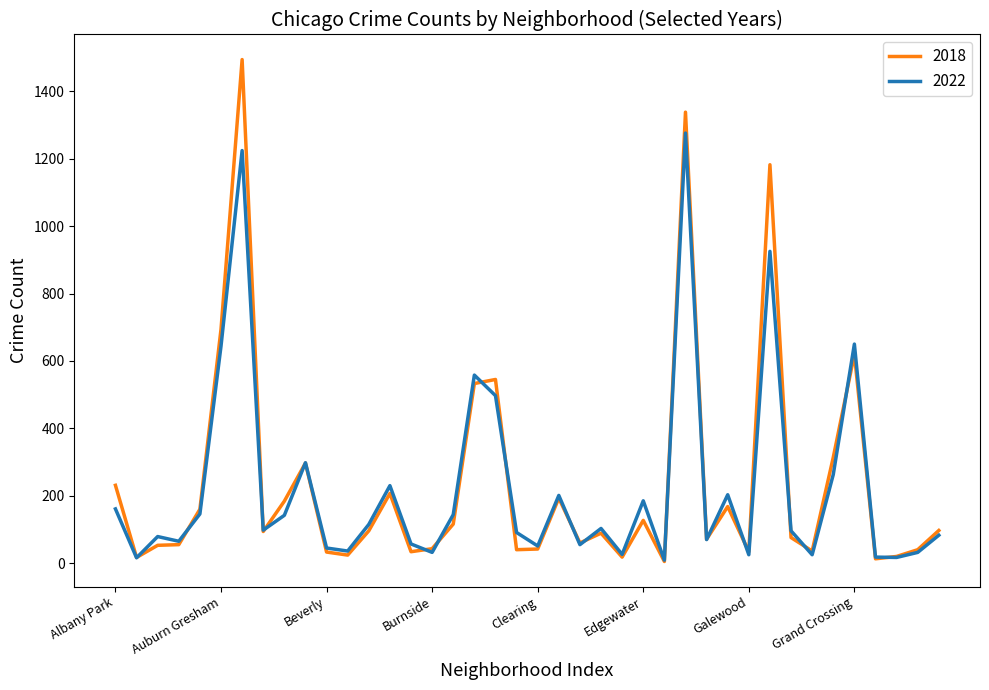

Is this an area chart (filled region under the line)?

No